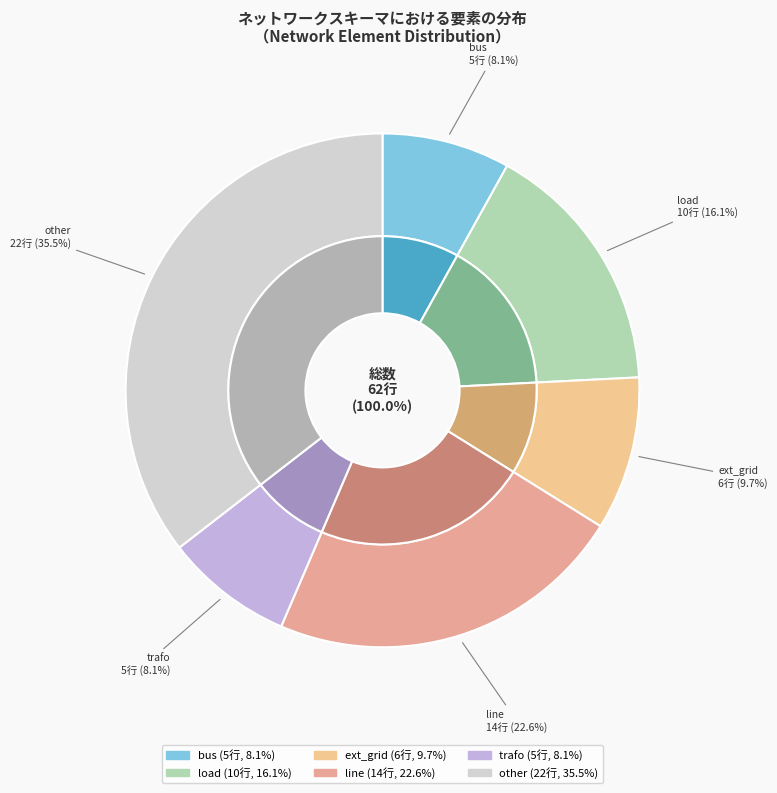

The line slice represents 29% of the pie. True or false?

False